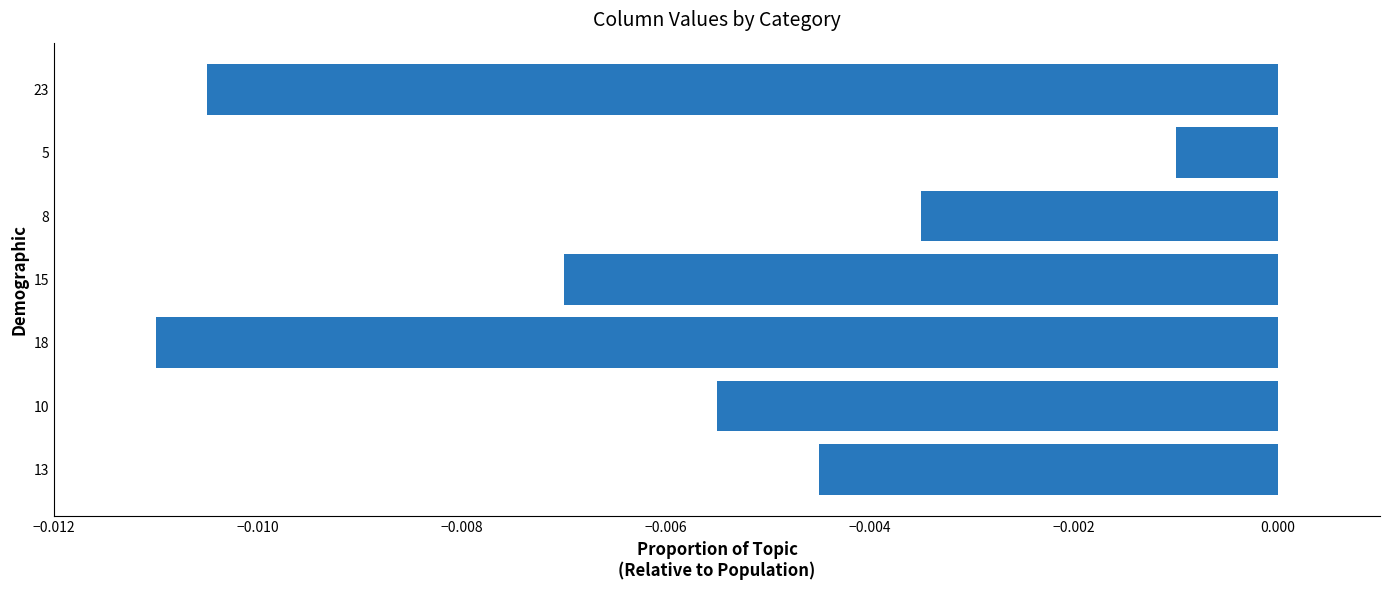

Rank the categories by value from lowest to highest.

18, 23, 15, 10, 13, 8, 5